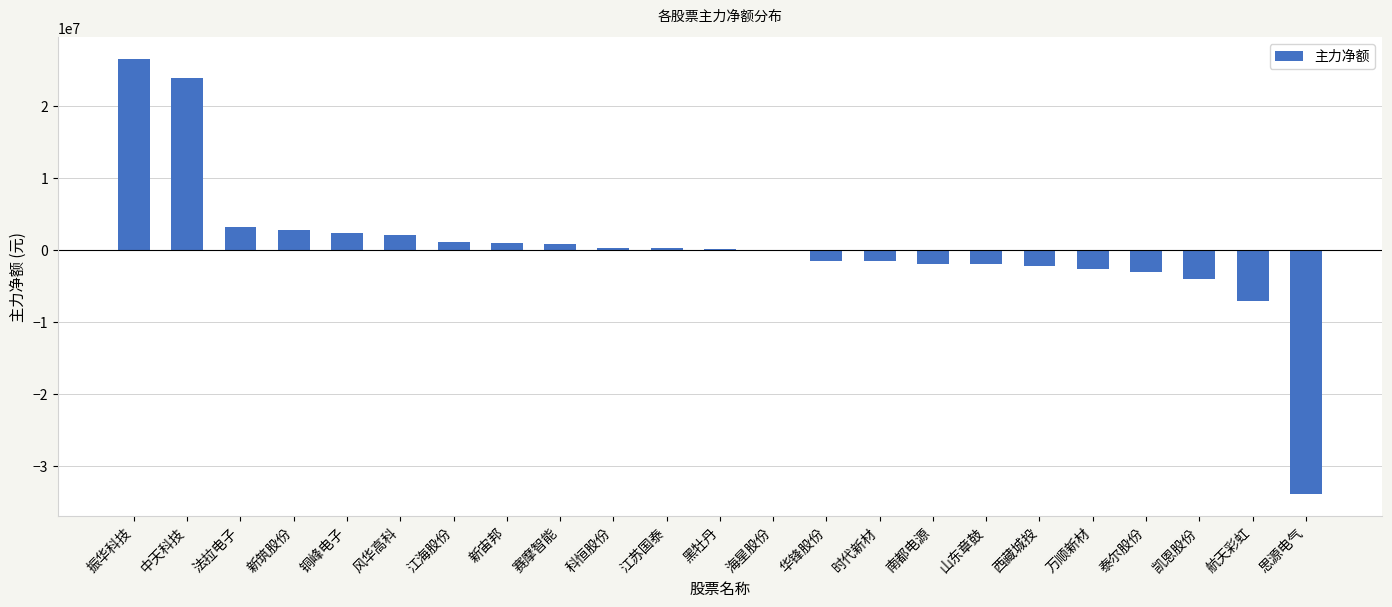

At which label does the data first exceed 80385?

振华科技